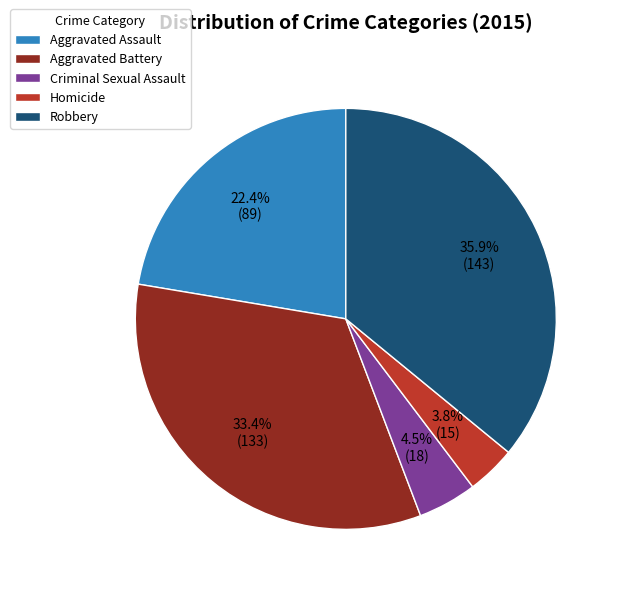

To the nearest percent, what is the combined percentage of Criminal Sexual Assault and Aggravated Battery?

38%